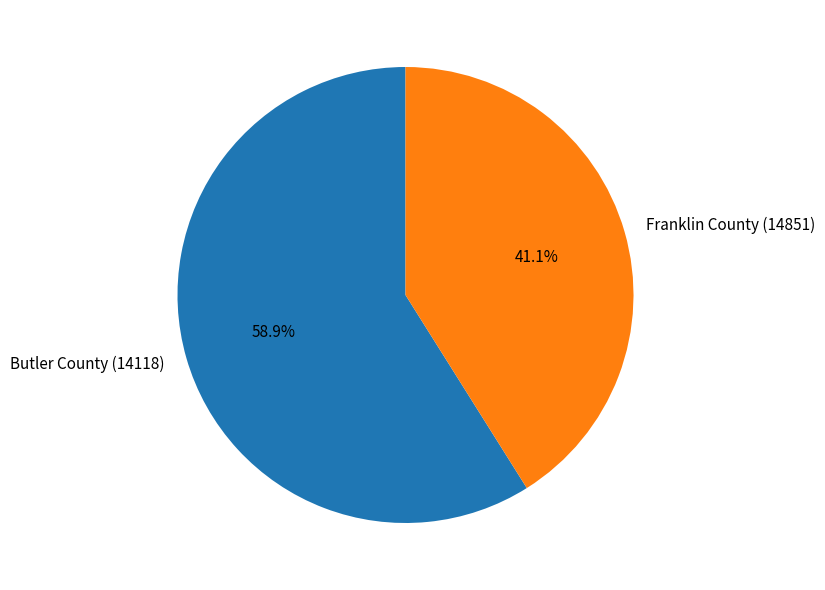

To the nearest percent, what is the difference between the Franklin County (14851) and Butler County (14118) slice percentages?

18%